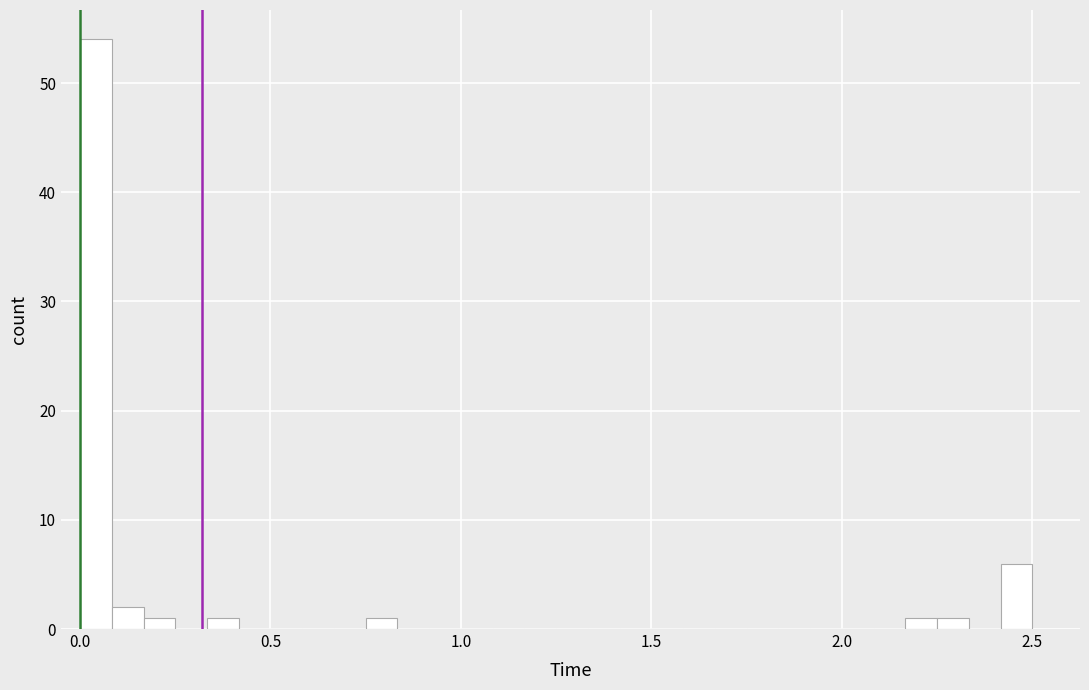

Around what value on the x-axis is the tallest bar? Give the approximate position of its centre, as read against the axis.

0.05